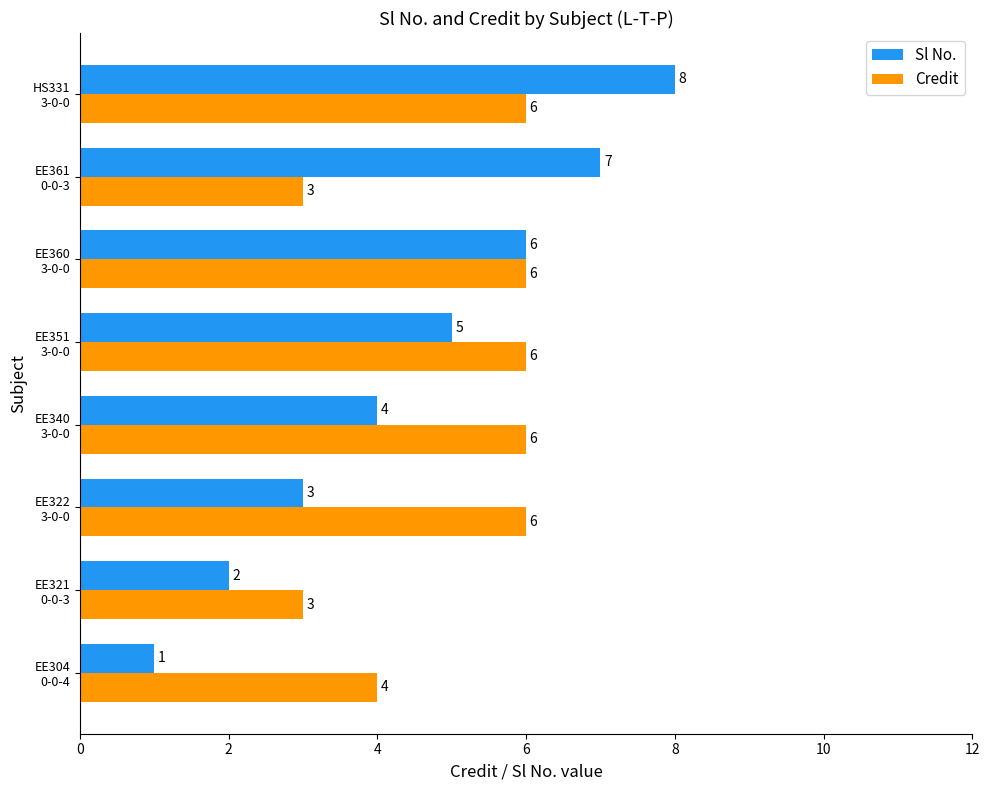

How many data points does each series have?

8